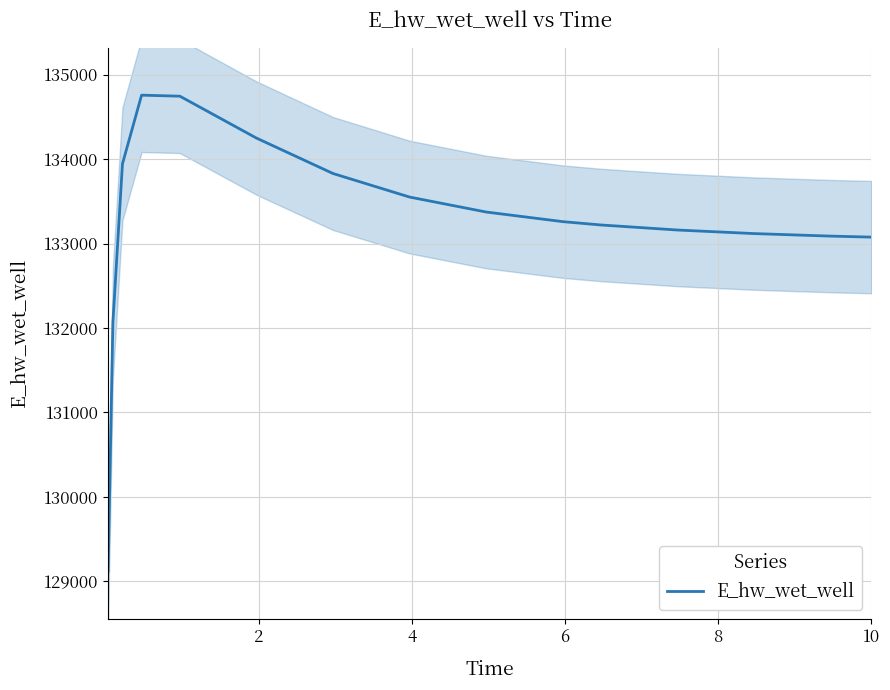

What is the lowest value of the E_hw_wet_well series?

129118.6